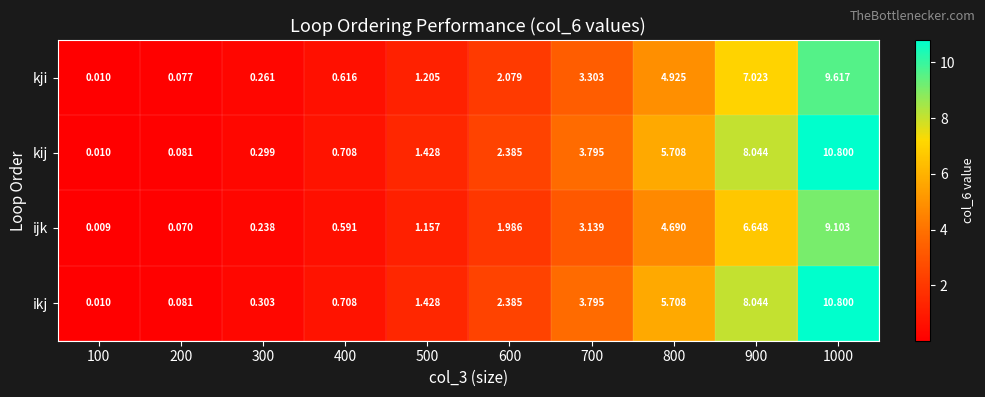

Which series has the largest total across all categories?

ikj